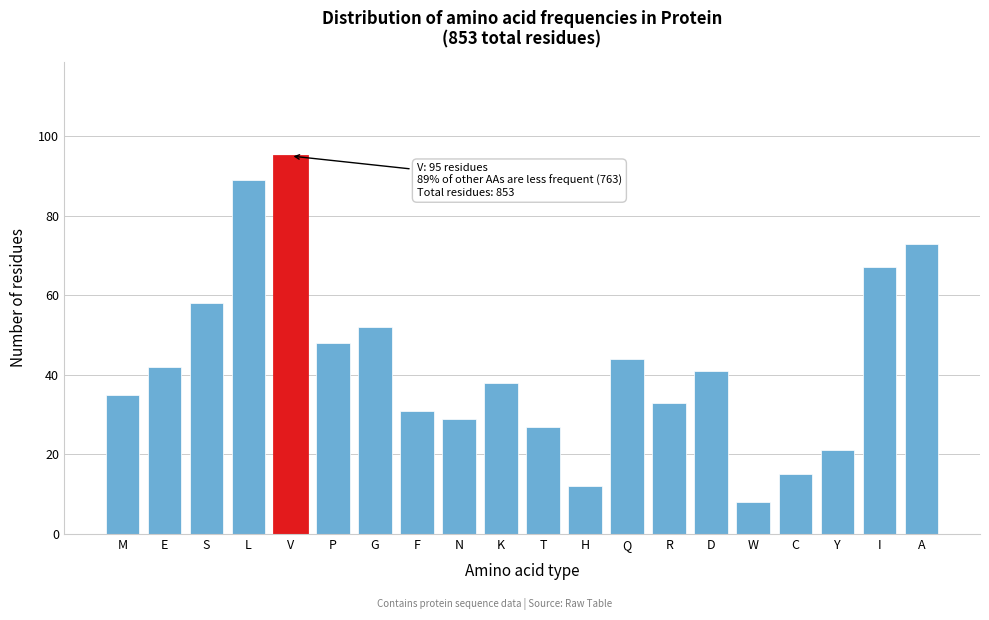

Reading left to right, list all the values displayed in this chart.

35	42	58	89	95	48	52	31	29	38	27	12	44	33	41	8	15	21	67	73